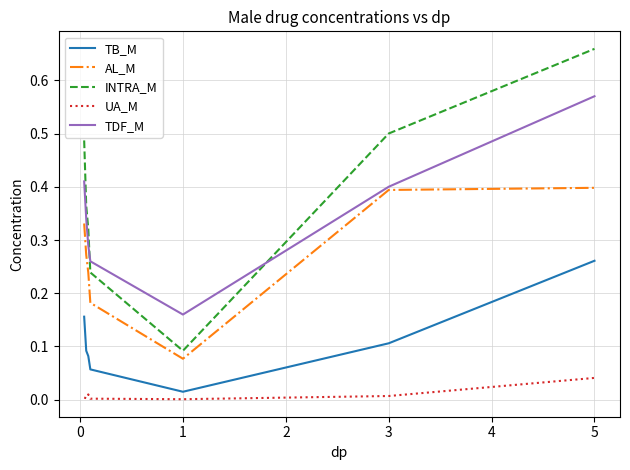

True or false: UA_M and TDF_M cross at least once.

False